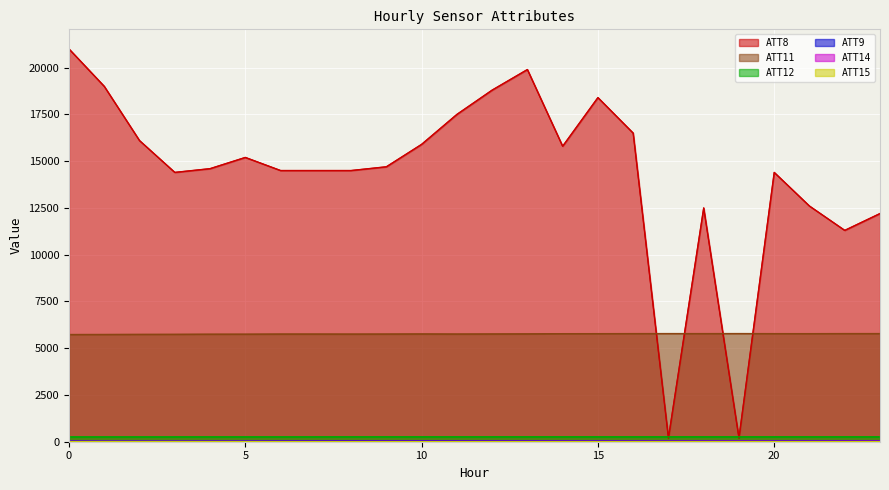

What value does the ATT15 series have at 16?

5.9